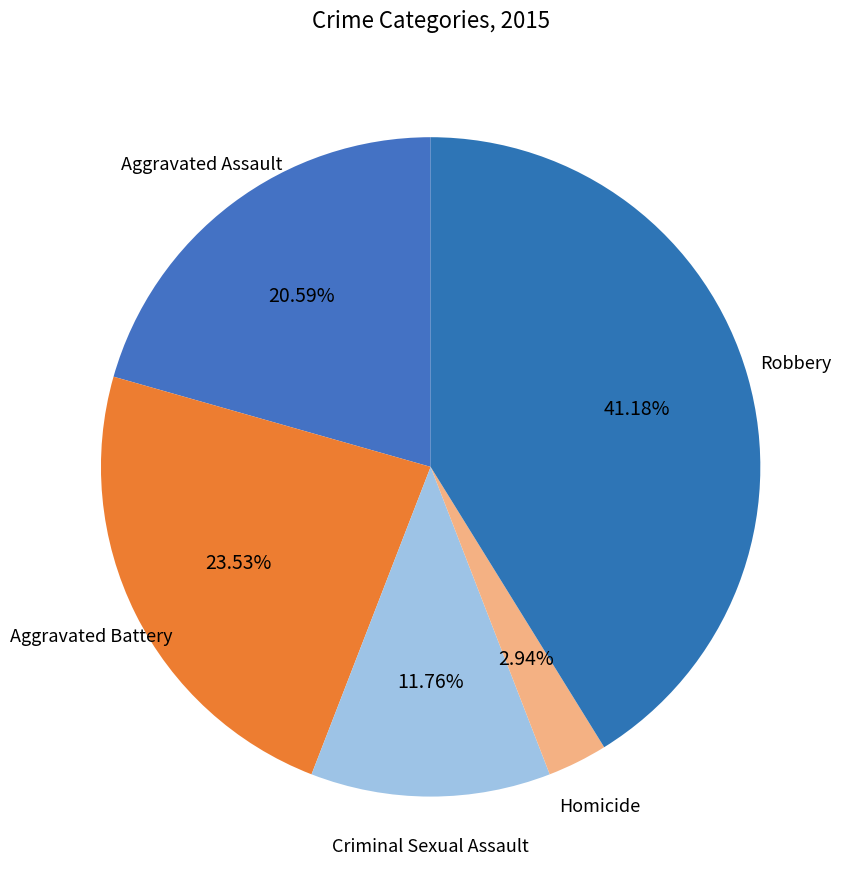

Is it true that Aggravated Battery is 12% of the pie?

False